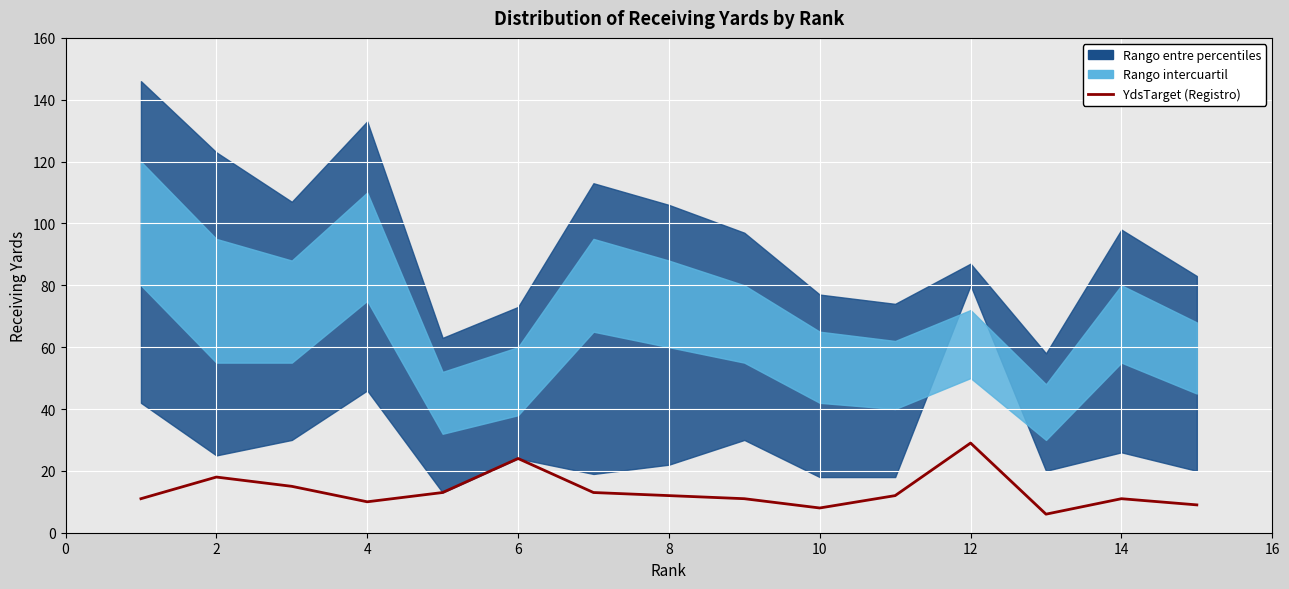

How many points are higher than both their immediate neighbors (excluding endpoints)?

4